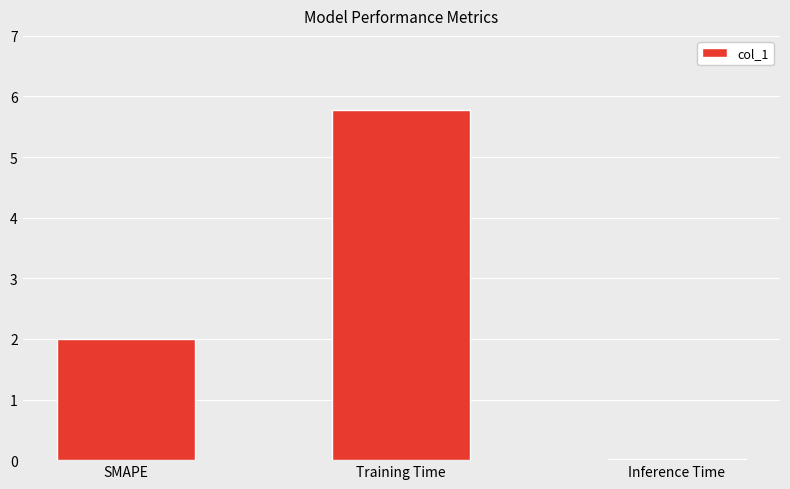

What is the label of the 1st bar from the left?

SMAPE